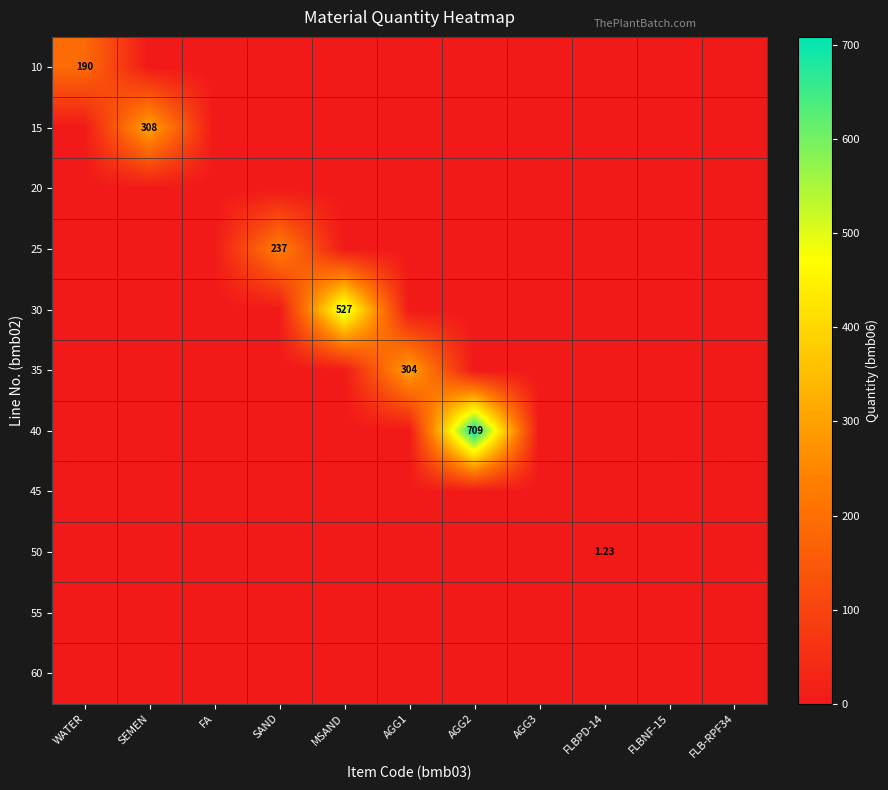

Which series has the widest spread of values?

40